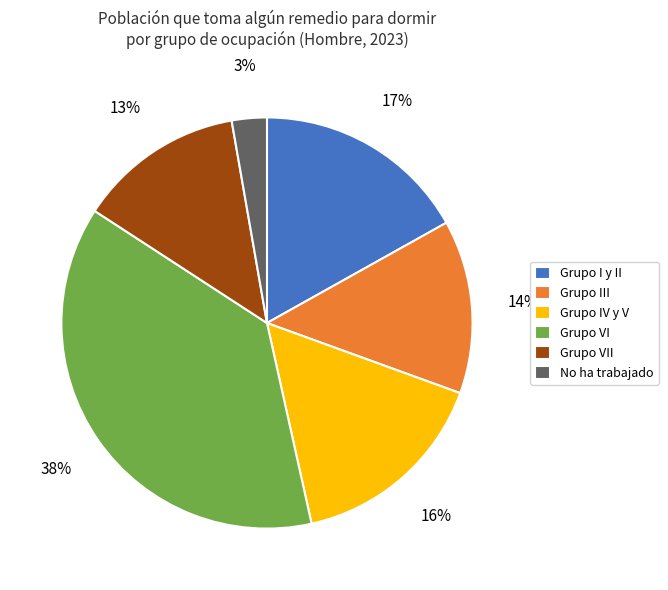

Which category has the biggest portion of the pie?

Grupo VI